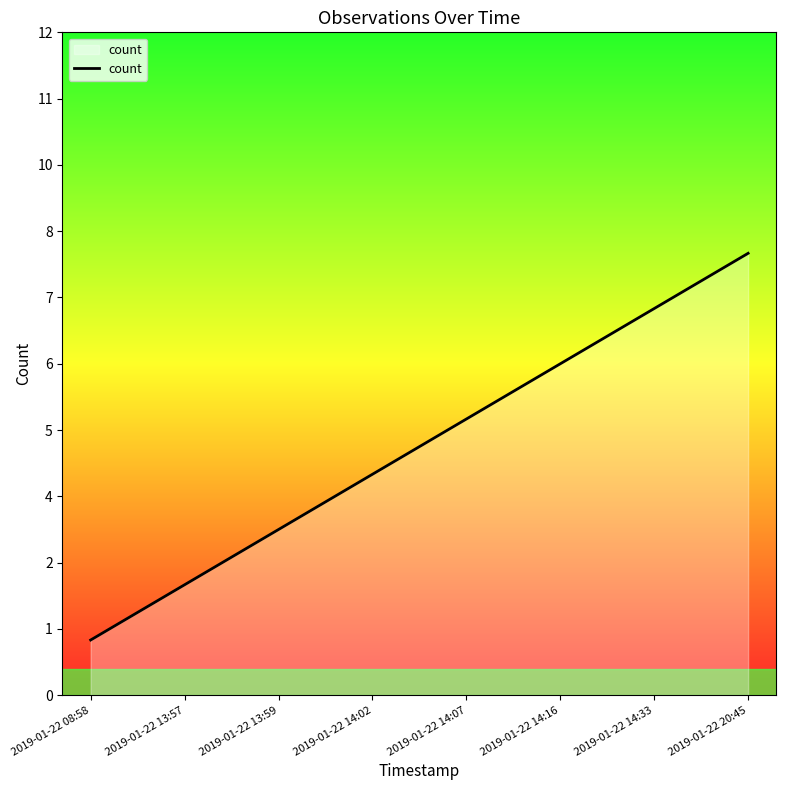

What is the difference between the values at 2019-01-22 14:02 and 2019-01-22 13:57?

2